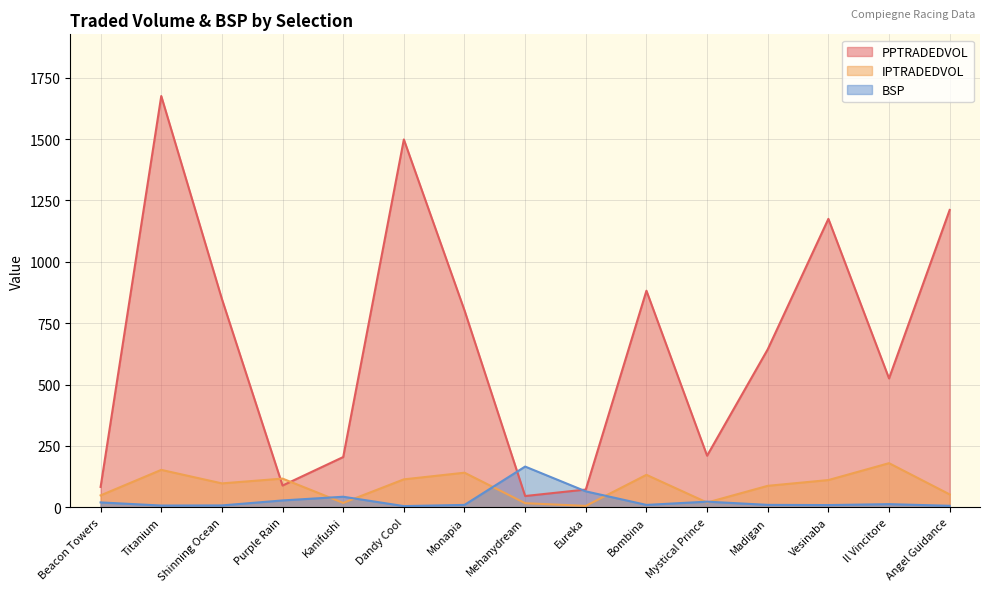

List the series in order of their peak value, highest first.

PPTRADEDVOL, IPTRADEDVOL, BSP